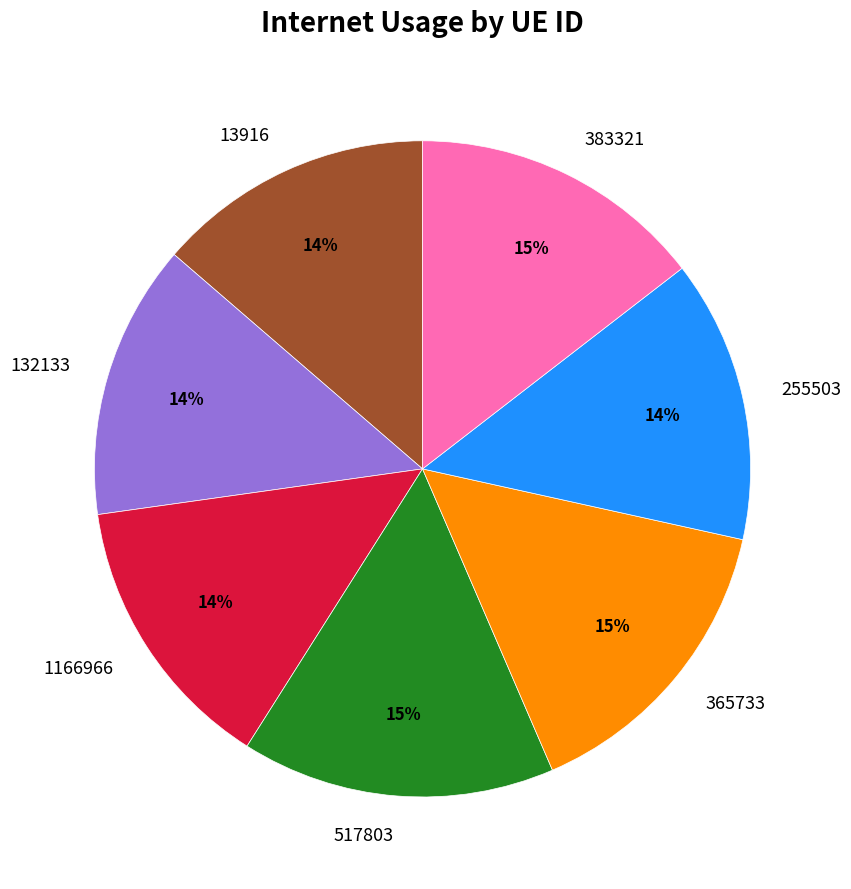

To the nearest percent, what portion does 517803 represent?

15%